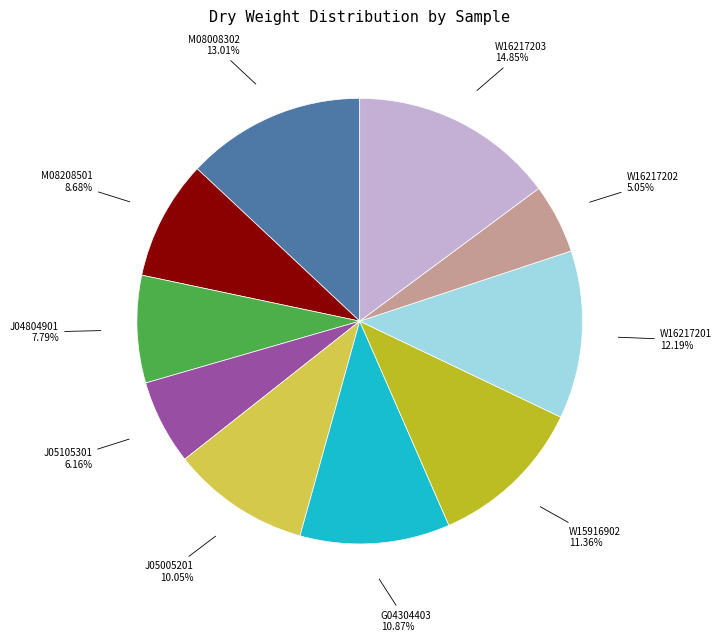

What percentage is NOT represented by M08208501?

91.3%